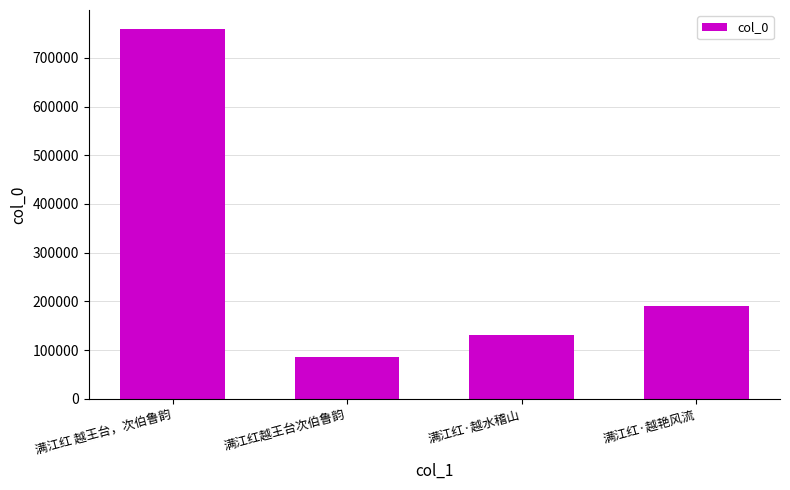

What is the maximum value shown in the chart?

760075